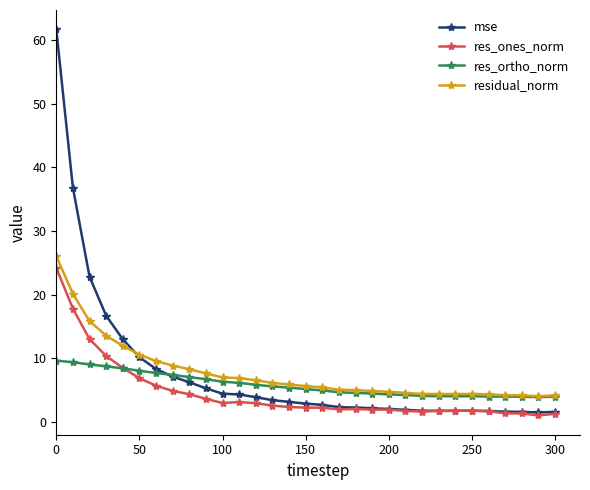

True or false: res_ones_norm has more than 0 points higher than both neighbors.

True